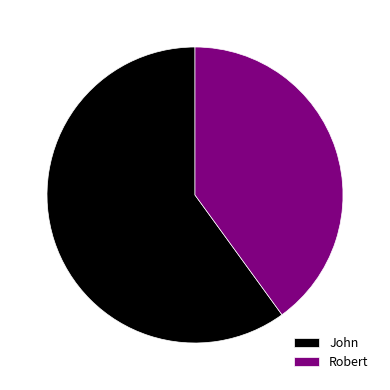

Between Robert and John, which is larger?

John